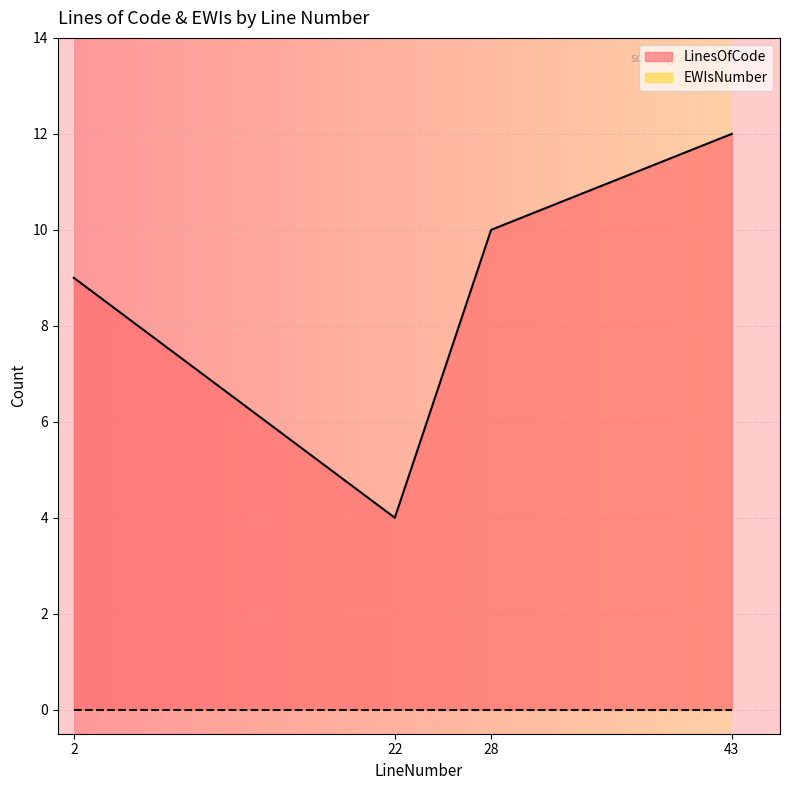

Does the chart display data point markers on the line(s)?

No